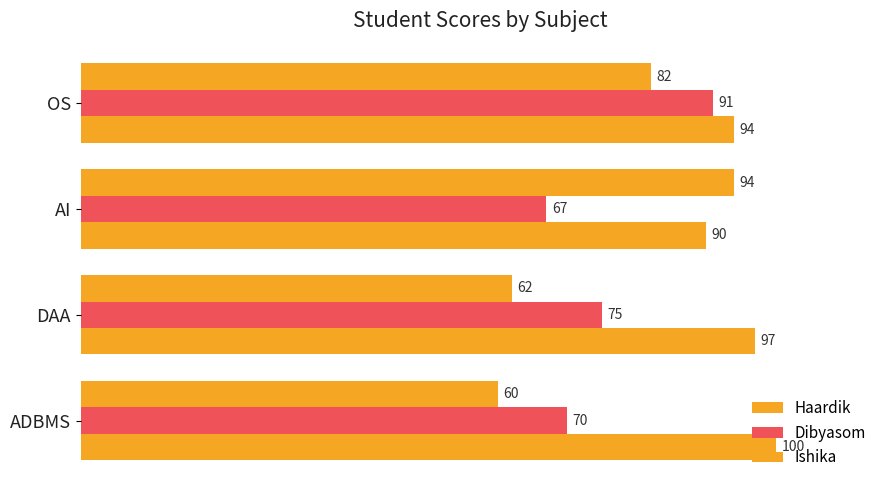

How many values in the Ishika series are below 97?

2